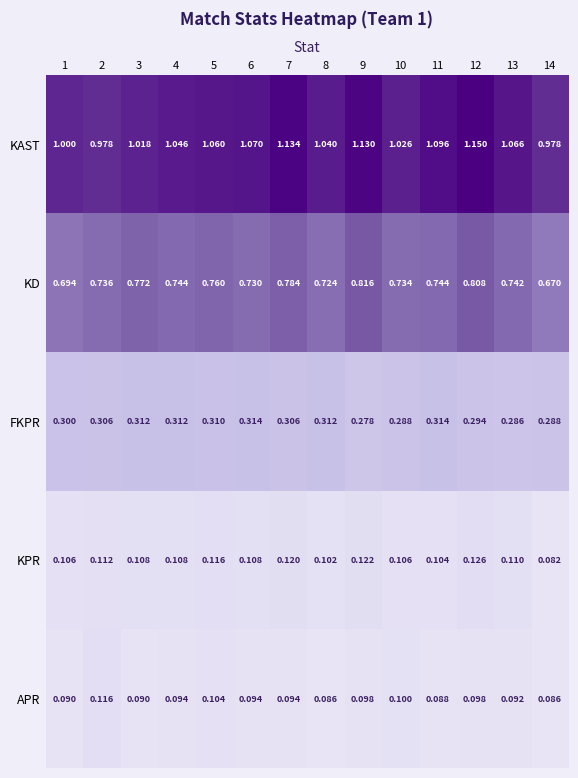

Which series has the widest spread of values?

KAST